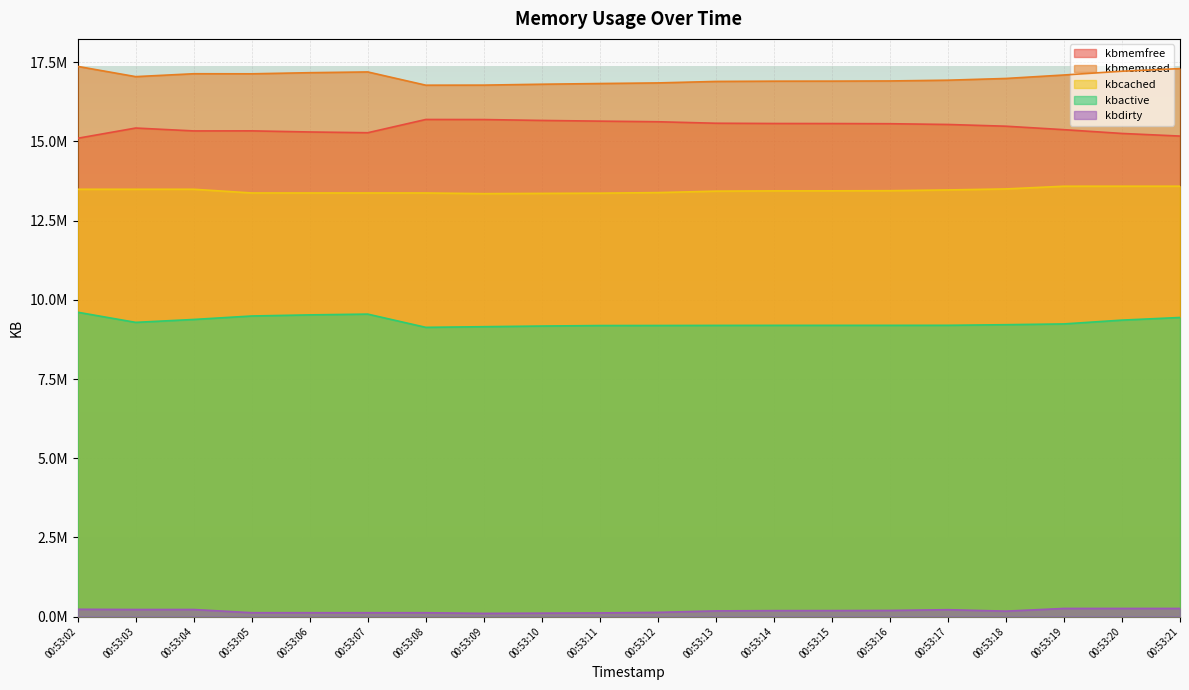

True or false: kbdirty has more than 1 points higher than both neighbors.

True